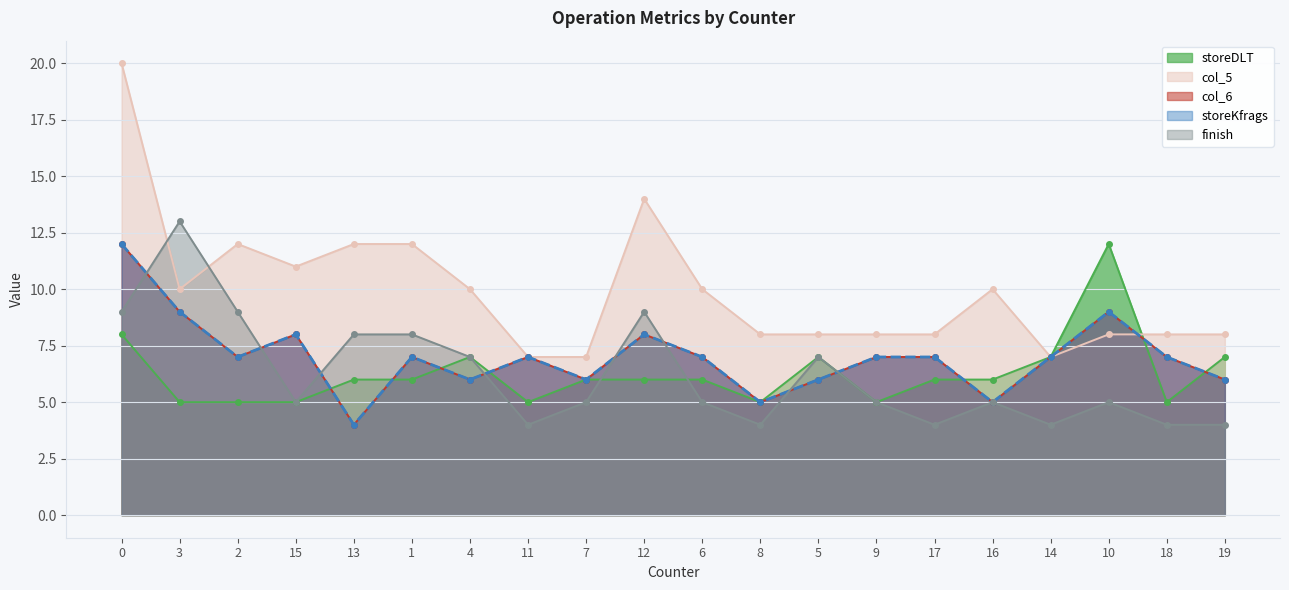

What is the maximum value shown in the chart?

20